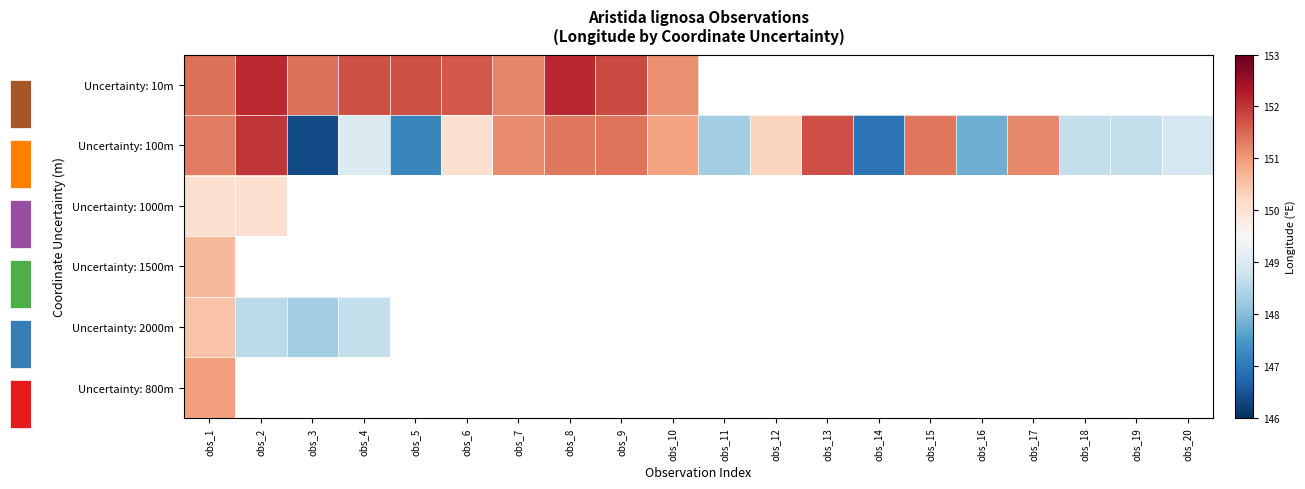

What is the minimum value for Uncertainty: 1500m?

150.6